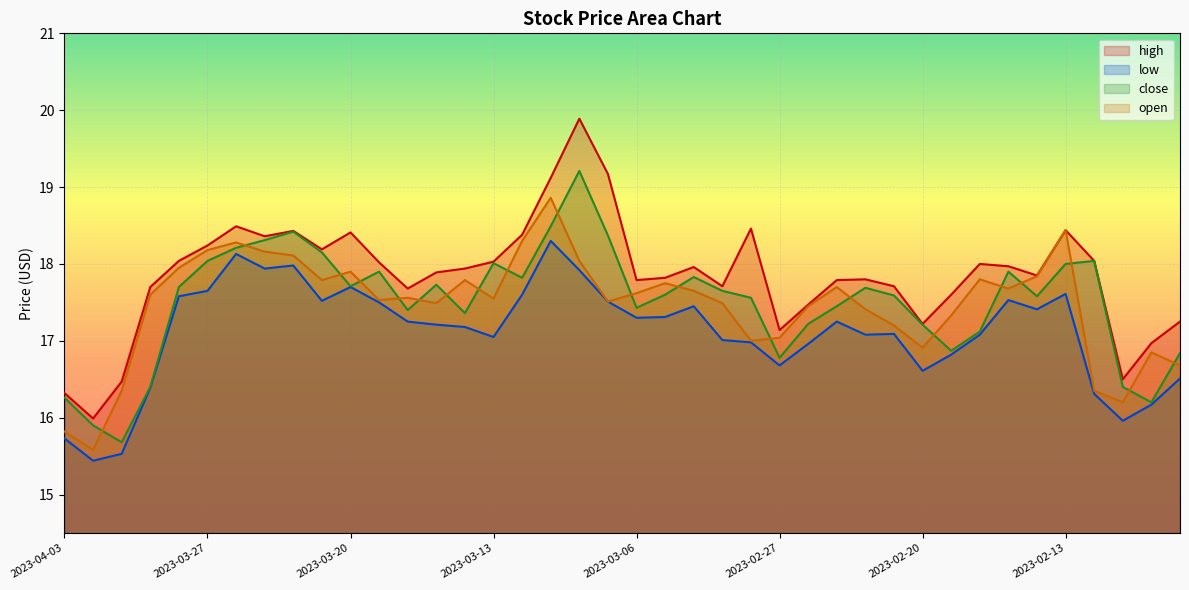

What position from the right is 2023-02-22?

12